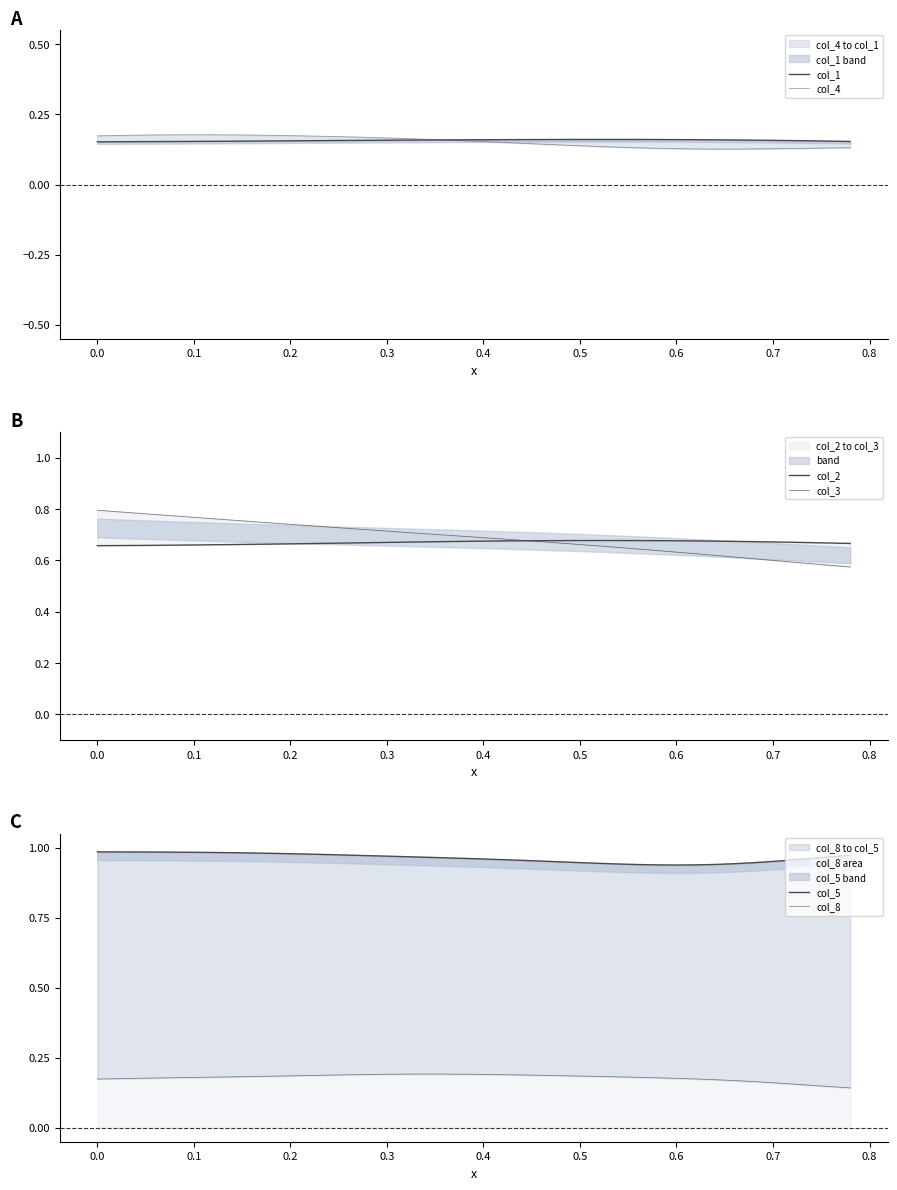

Count the col_8 values in the range 0 to 1.

40